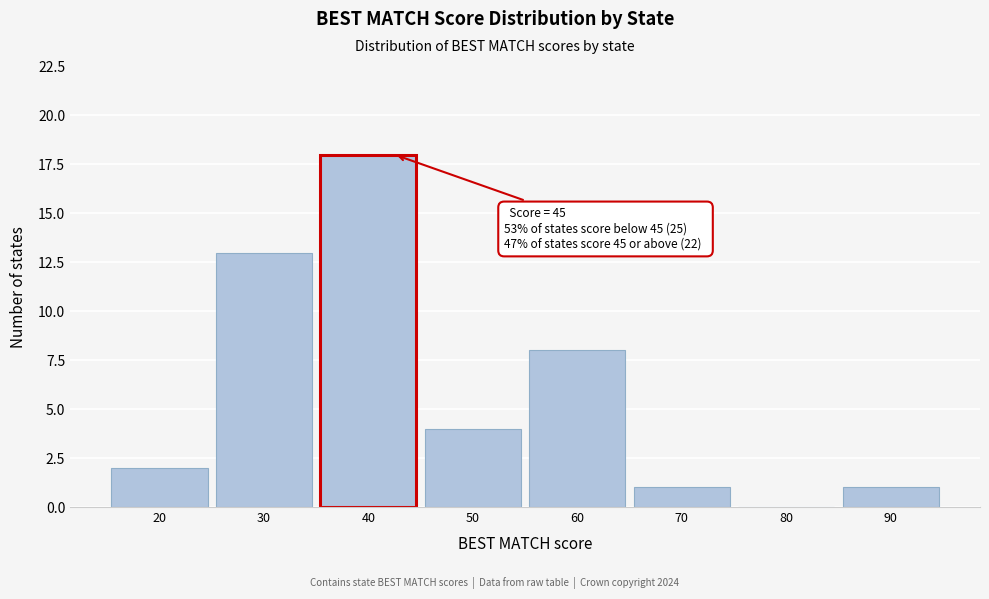

Reading right to left, list all the values displayed in this chart.

90=1	80=0	70=1	60=8	50=4	40=18	30=13	20=2